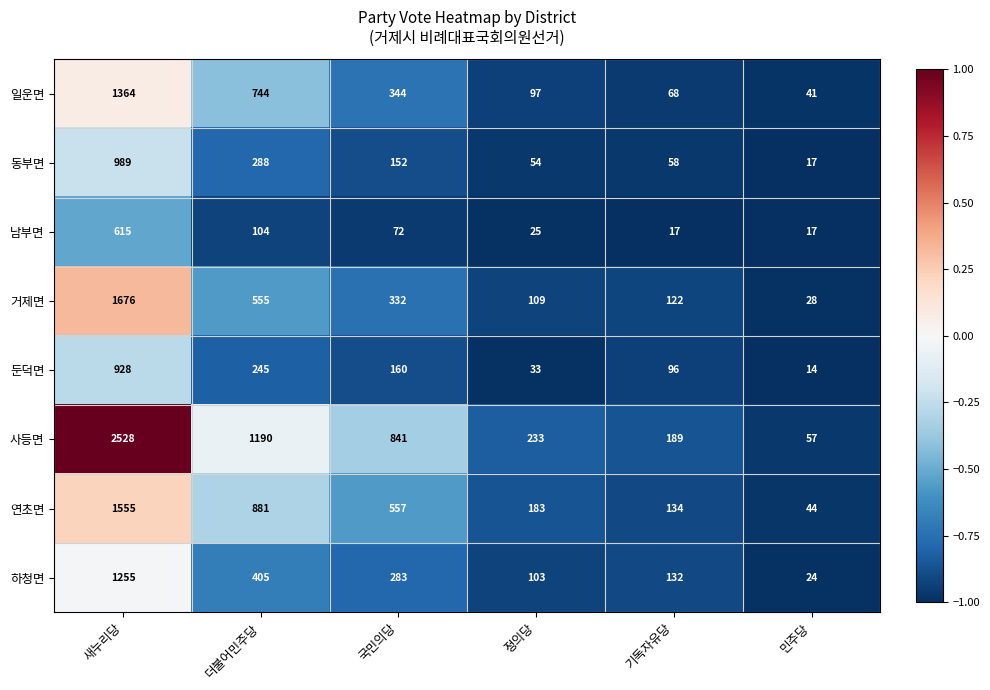

The value of 동부면 at 새누리당 is 989. True or false?

True